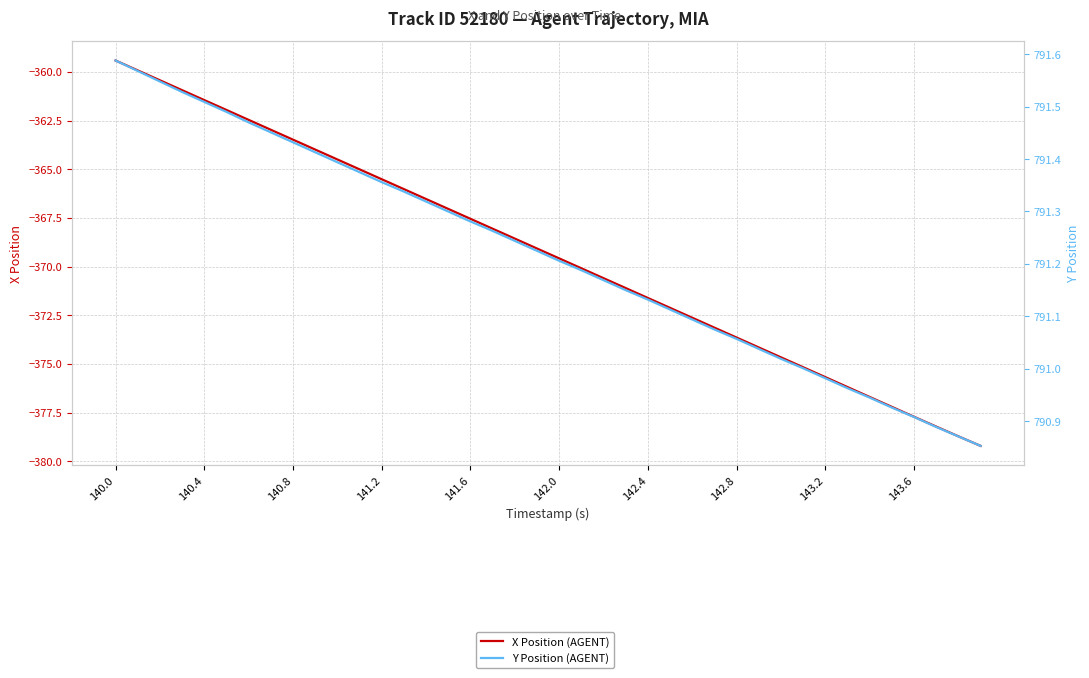

True or false: Y Position (AGENT) has a value of 1262.7 at 142.4.

False